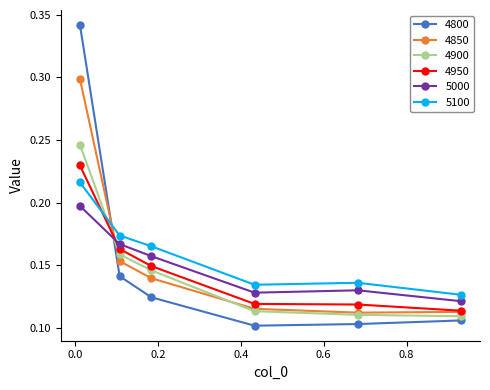

True or false: 5100 and 5000 cross at least once.

False